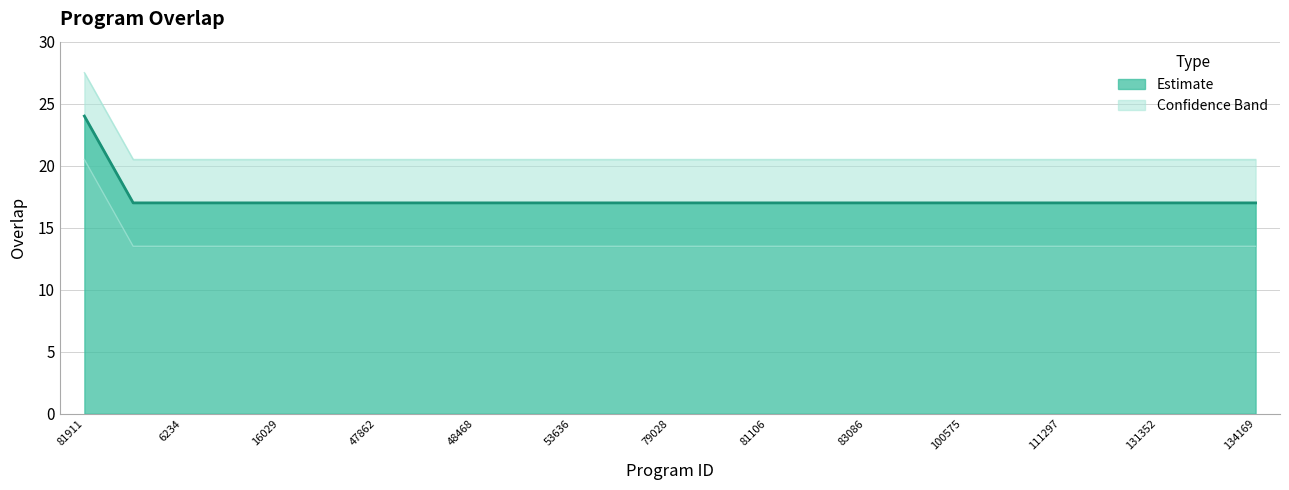

How many values are between 17 and 18?

24